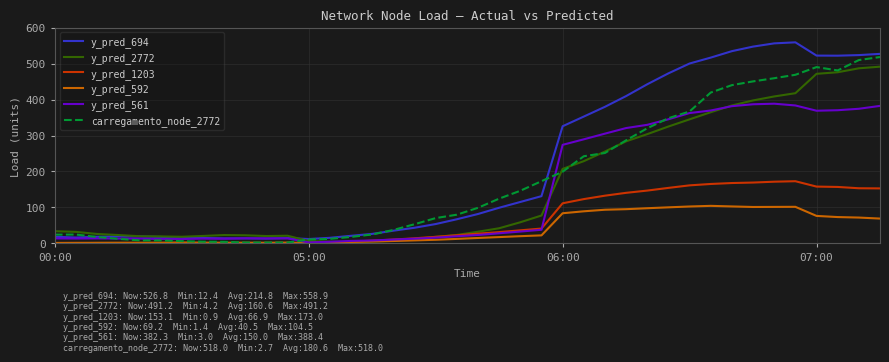

List the series in order of their peak value, lowest first.

y_pred_592, y_pred_1203, y_pred_561, y_pred_2772, carregamento_node_2772, y_pred_694